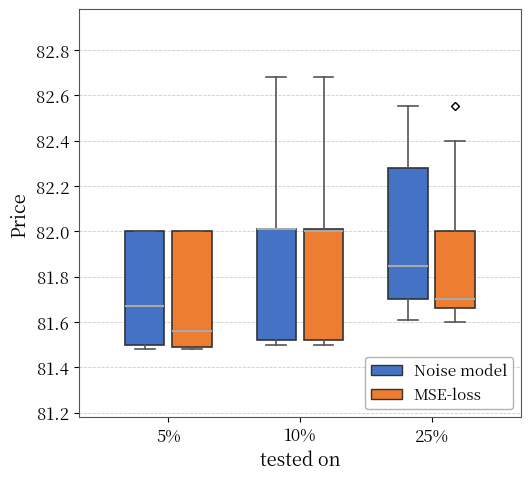

Reading left to right, read every box against the y-axis: the position of its median line, the range the box covers, and the ends of its whiskers. The values are not printed on the chart, so give them approximately, as read against the axis.

5% (Noise model): median 81.68, box 81.50 to 82.00, whiskers 81.48 to 82.00
5% (MSE-loss): median 81.56, box 81.50 to 82.00, whiskers 81.48 to 82.00
10% (Noise model): median 82.02 (drawn on the box's upper edge), box 81.52 to 82.02, whiskers 81.50 to 82.68
10% (MSE-loss): median 82.00, box 81.52 to 82.02, whiskers 81.50 to 82.68
25% (Noise model): median 81.84, box 81.70 to 82.28, whiskers 81.62 to 82.56
25% (MSE-loss): median 81.70, box 81.66 to 82.00, whiskers 81.60 to 82.40